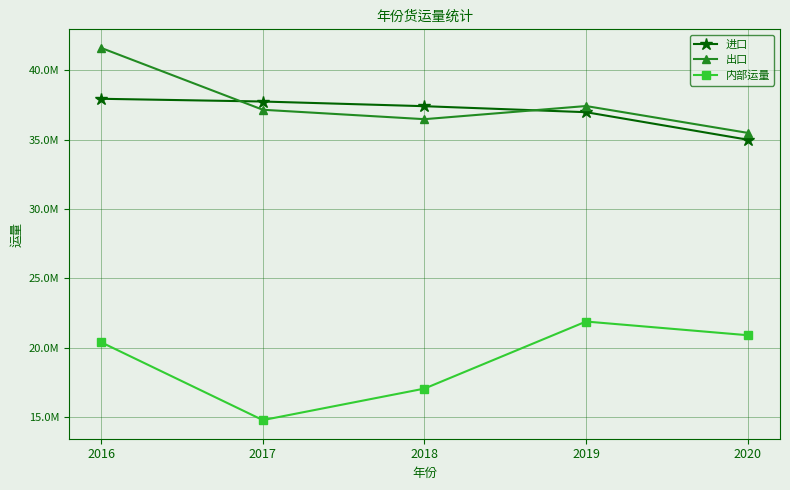

List the labels in order of 出口 value, smallest first.

2020, 2018, 2017, 2019, 2016